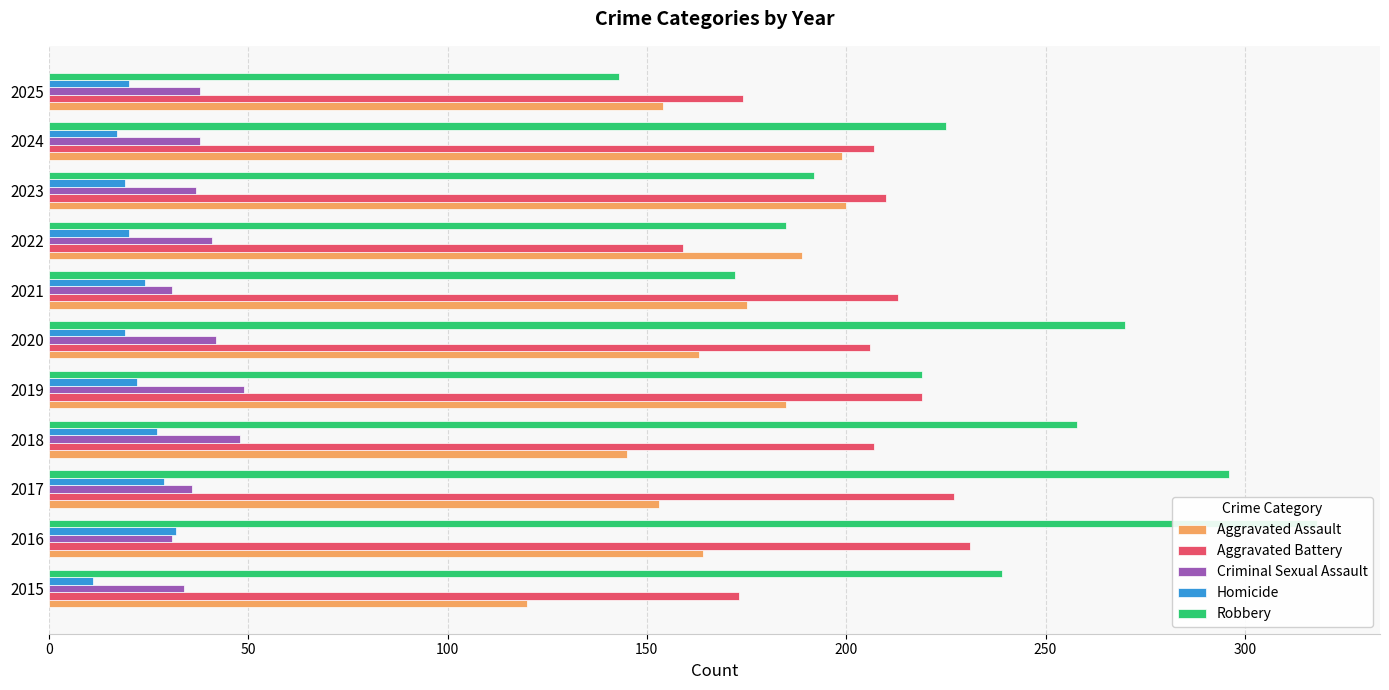

What is the lowest value of the Aggravated Battery series?

159